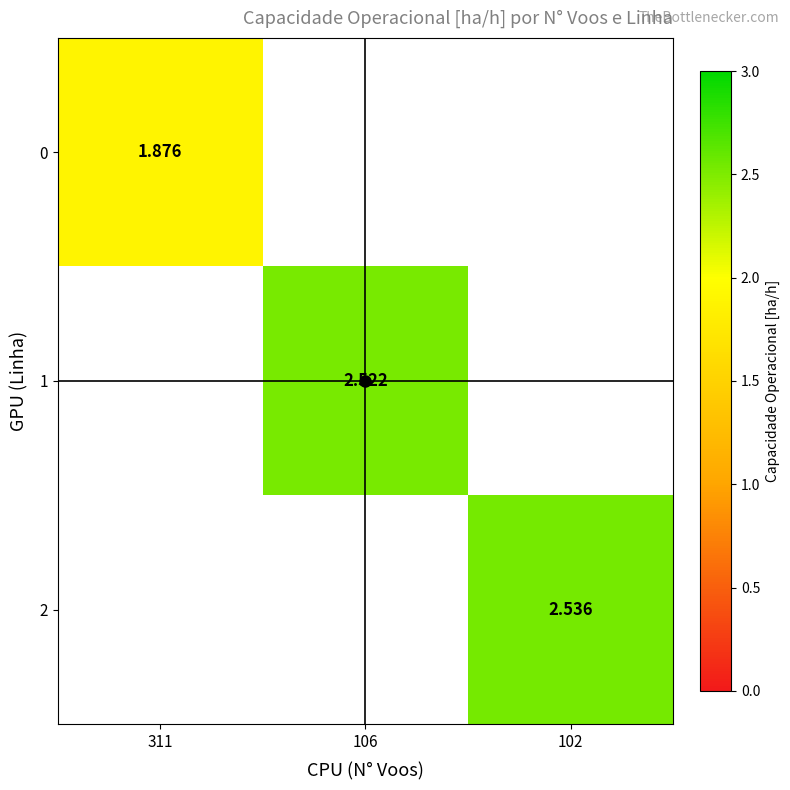

Is it true that 1 equals 2.5 at 106?

True